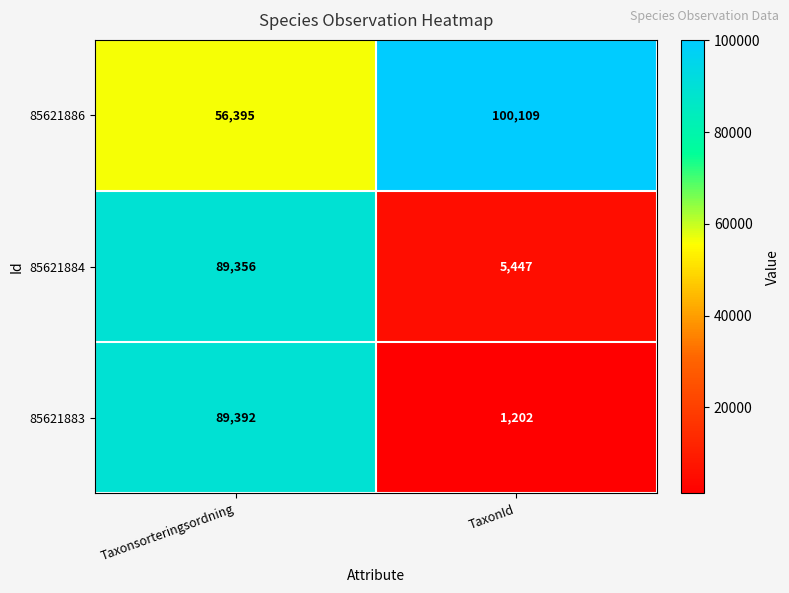

Where is 85621886 nearest to the value 78252?

Taxonsorteringsordning